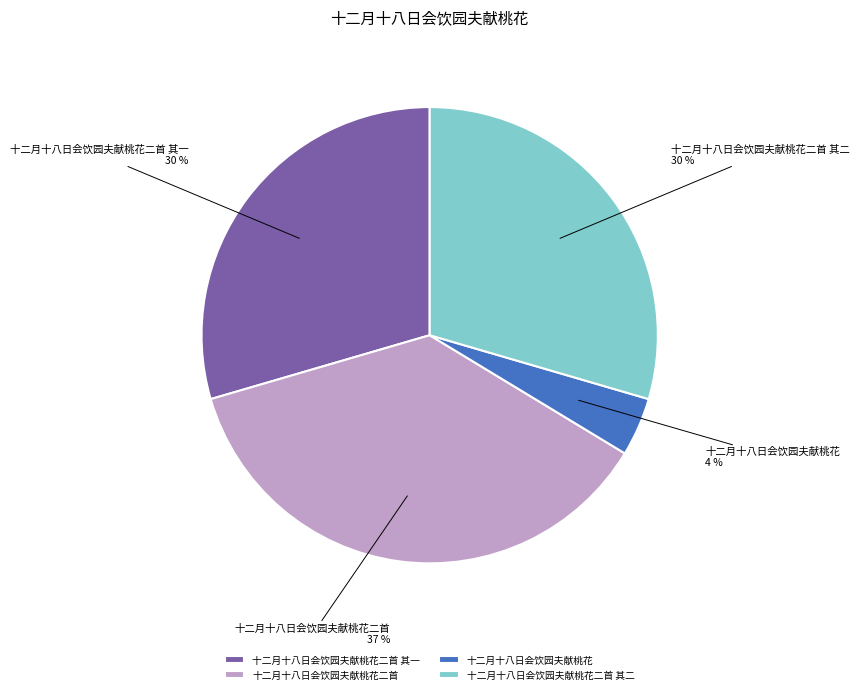

What is the largest slice in the pie chart?

十二月十八日会饮园夫献桃花二首